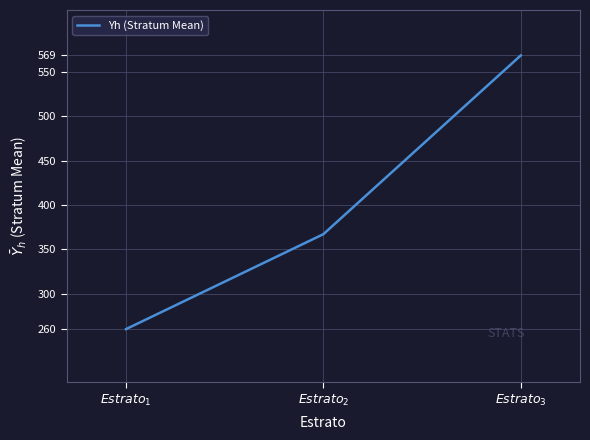

Reading right to left, list all the values displayed in this chart.

568.7	367.0	259.9